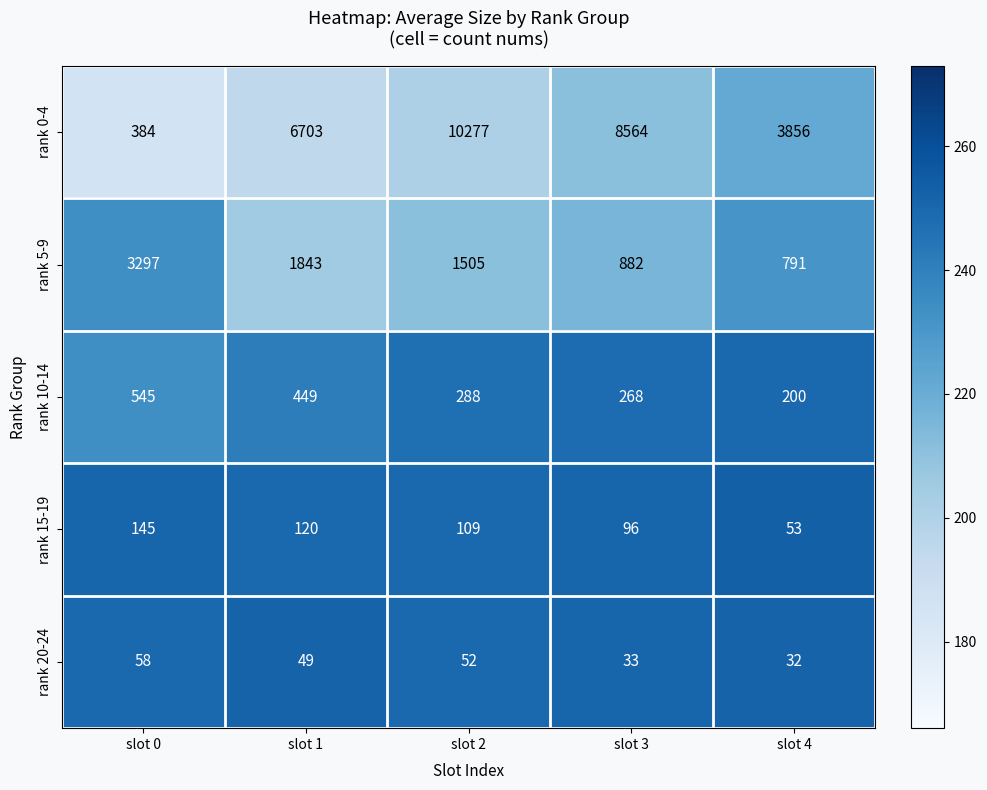

Is it true that rank 0-4 equals 5897 at slot 3?

False